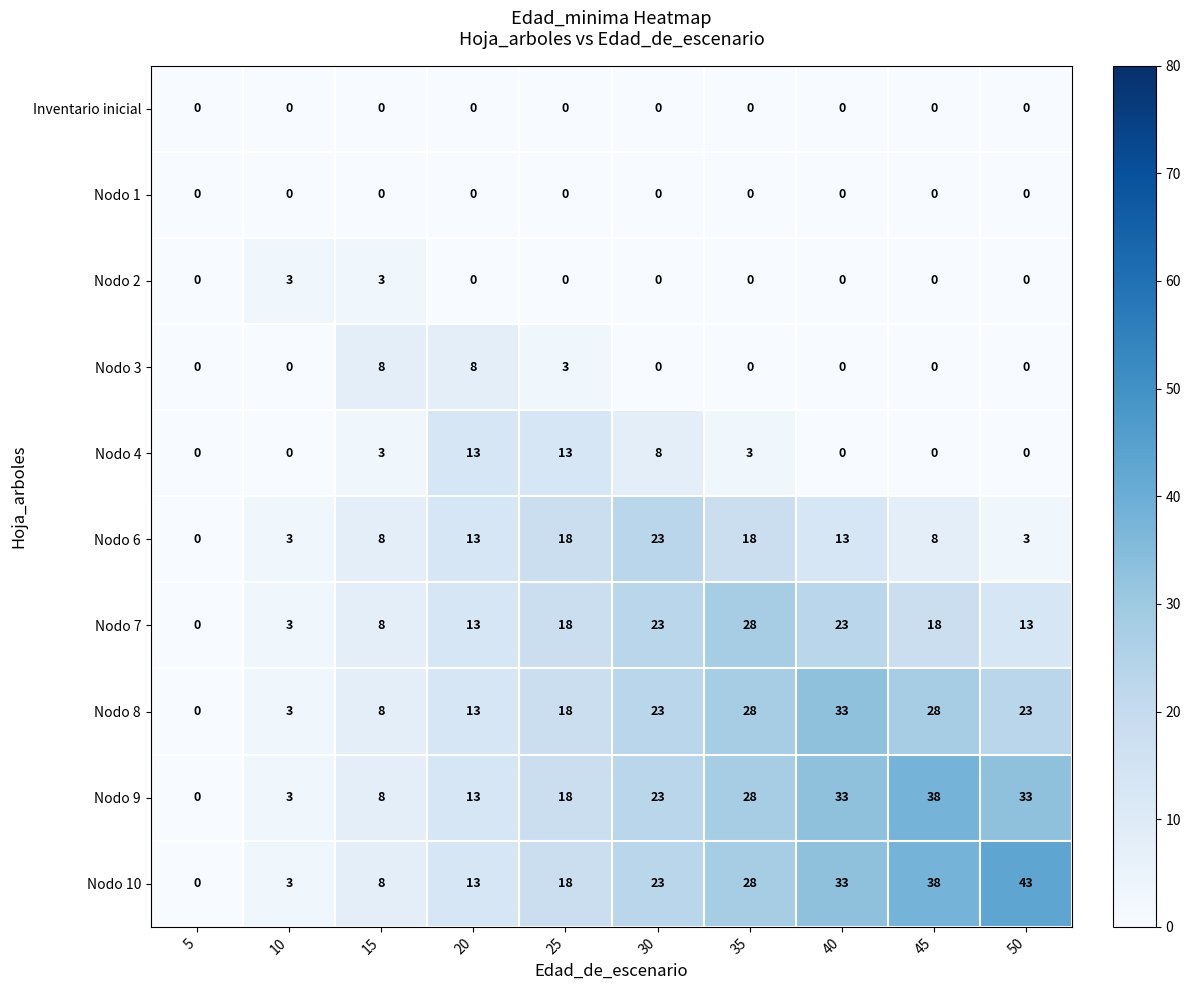

How many Nodo 6 values are between 3 and 18?

8